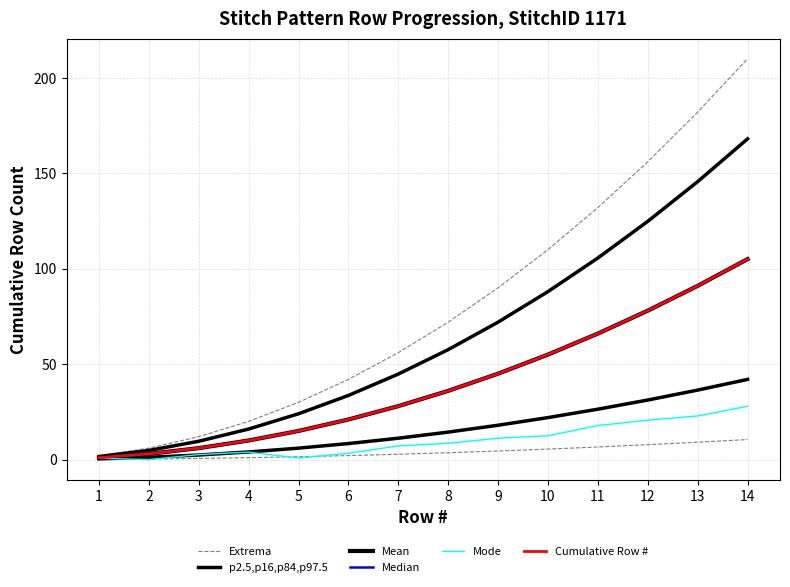

What is the difference between the Mode values at 8 and 1?

7.8